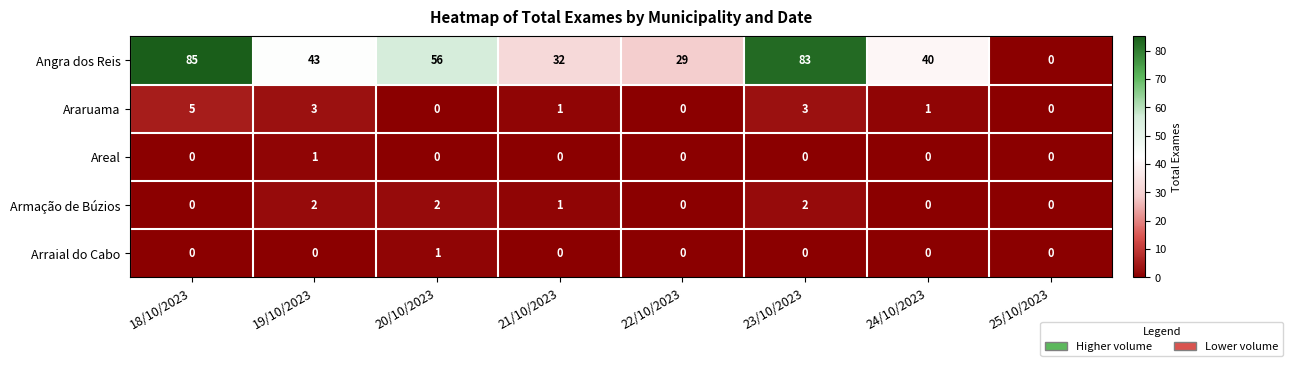

At which label does Angra dos Reis first exceed 43?

18/10/2023